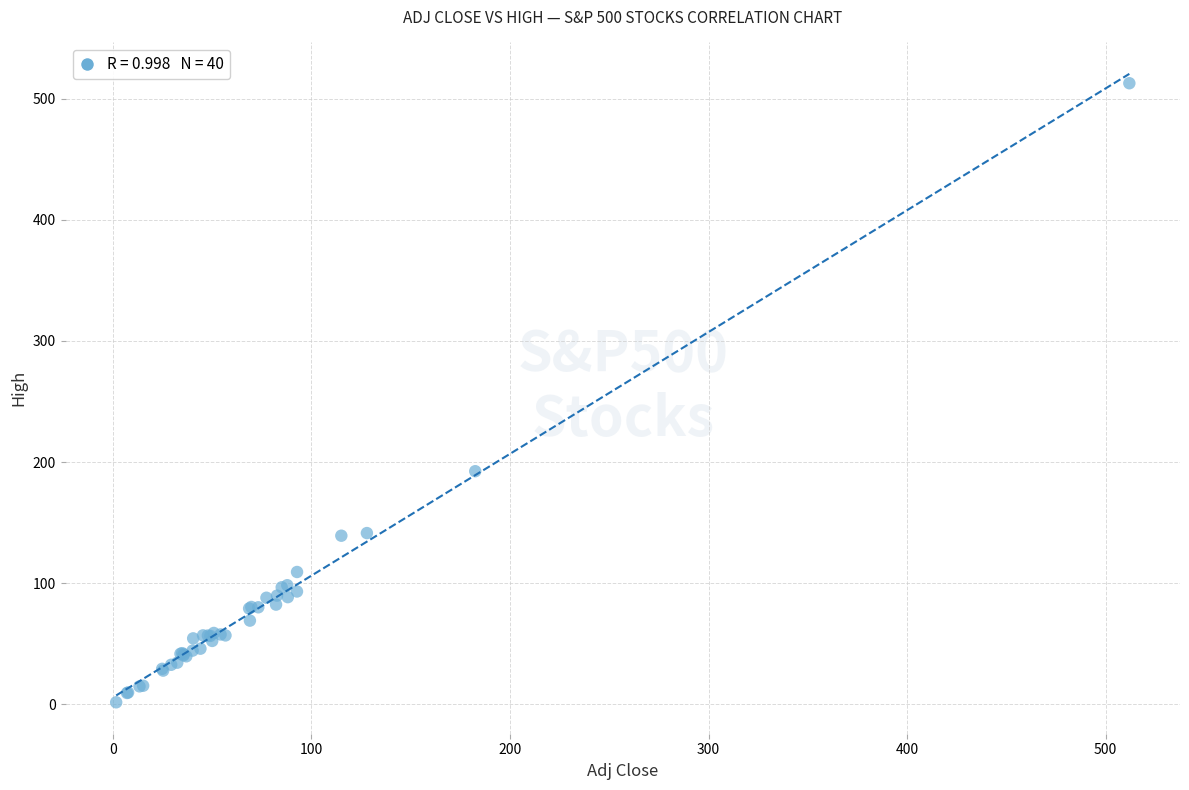

What Y value in the scatter plot is closest to 257?

192.5